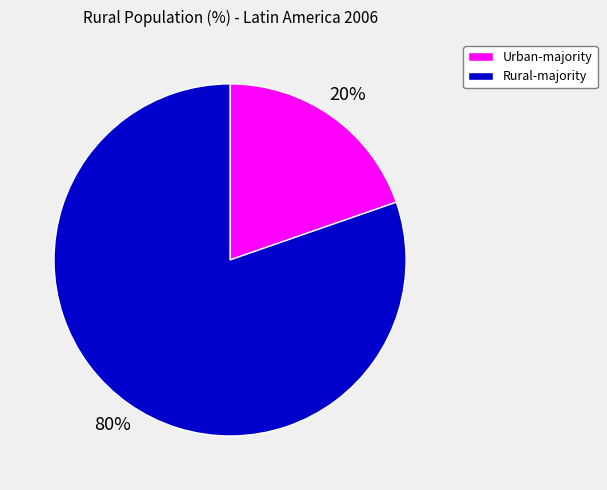

To the nearest percent, what is the average slice percentage?

50%